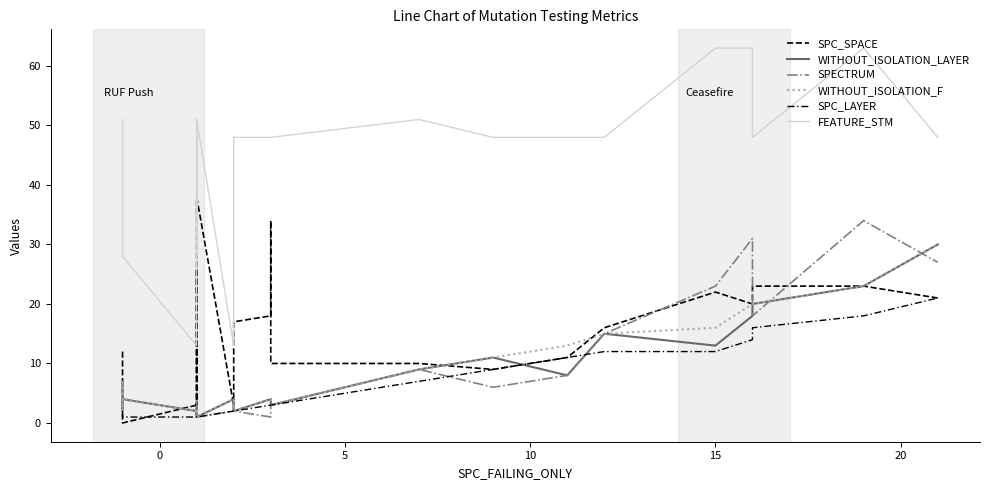

What is the value of the WITHOUT_ISOLATION_LAYER point at the 22nd from the left?

20